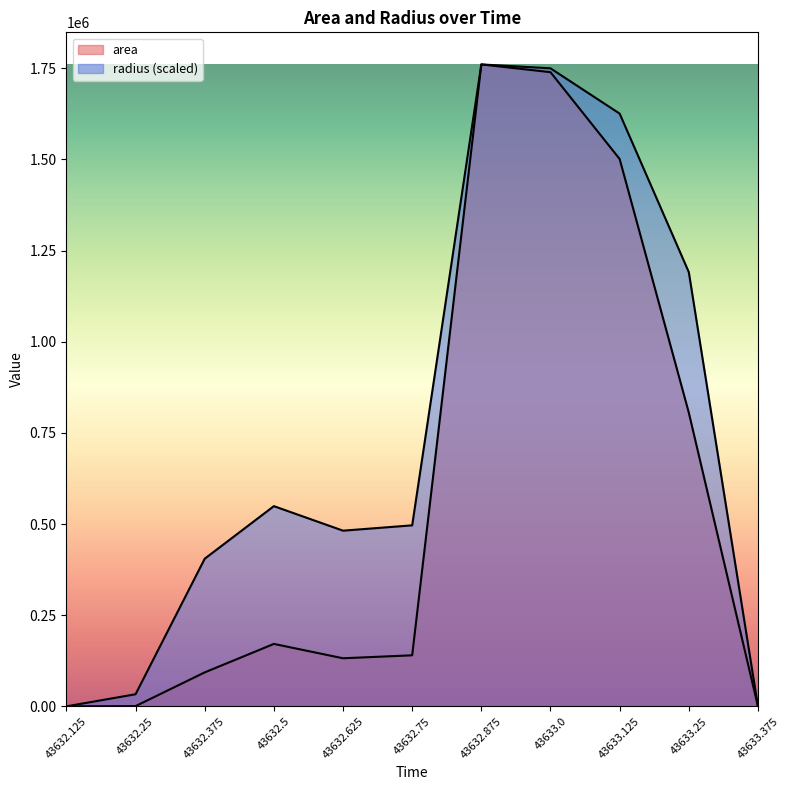

Is it true that area equals 268.3 at 43632.25?

False